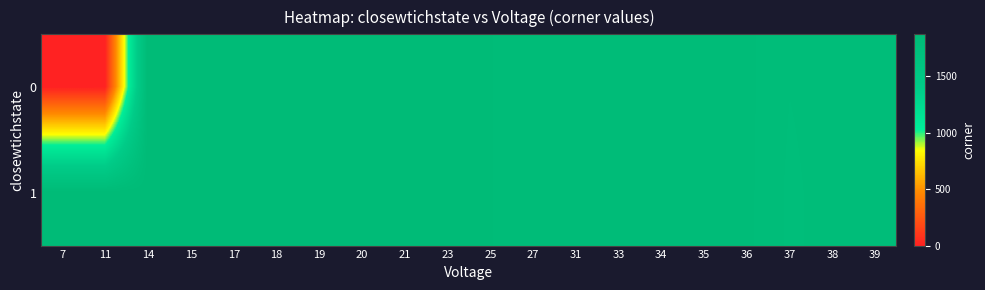

At which category is the sum across all series the highest?

17